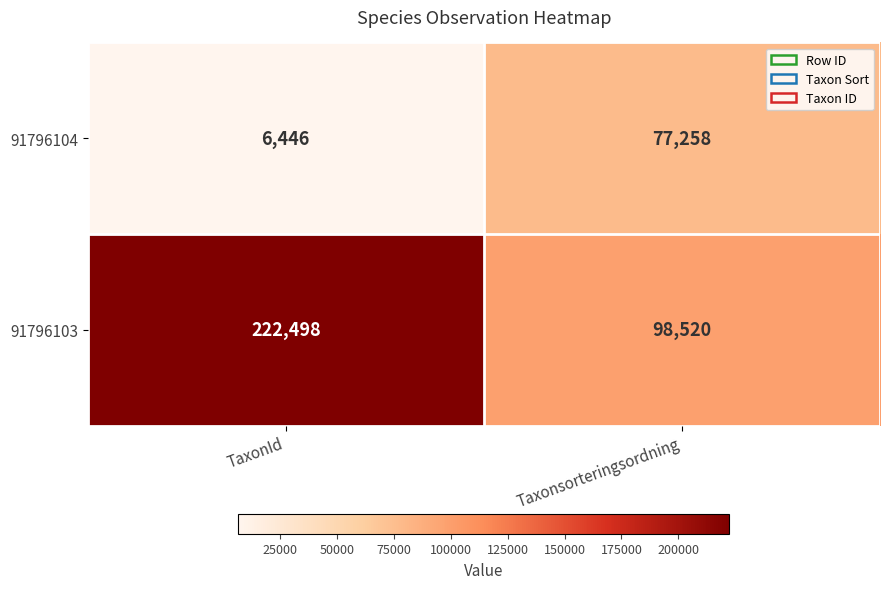

How many series are shown in this chart?

2